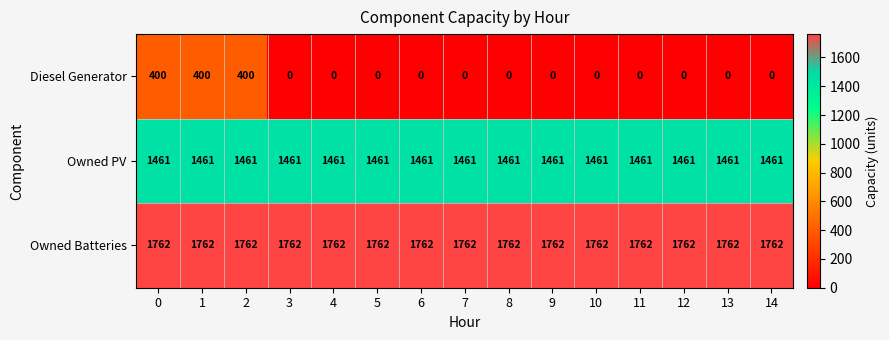

What is the difference between the highest and lowest values at 6?

1762